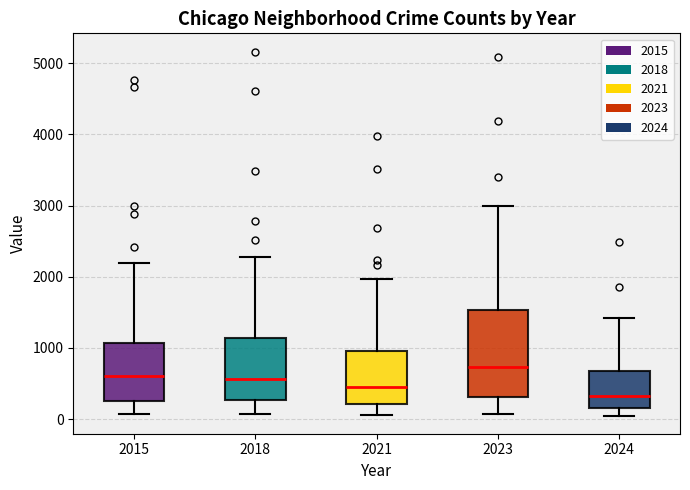

Reading left to right, transcribe this box plot: for each box, give where its median line is, the range the box spans, and where its two whiskers end, as read against the y-axis. The values are not printed on the chart, so give them approximately, as read against the axis.

2015: median 600, box 300 to 1100, whiskers 100 to 2200
2018: median 600, box 300 to 1100, whiskers 100 to 2300
2021: median 500, box 200 to 900, whiskers 100 to 2000
2023: median 700, box 300 to 1500, whiskers 100 to 3000
2024: median 300, box 200 to 700, whiskers 100 to 1400